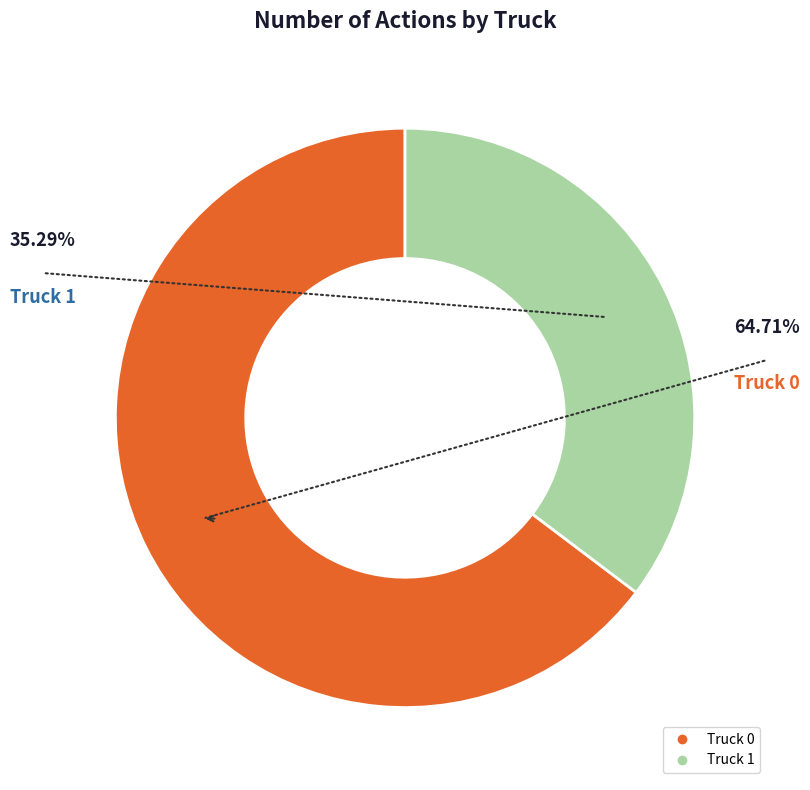

To the nearest percent, what percentage of the pie is Truck 1?

35%